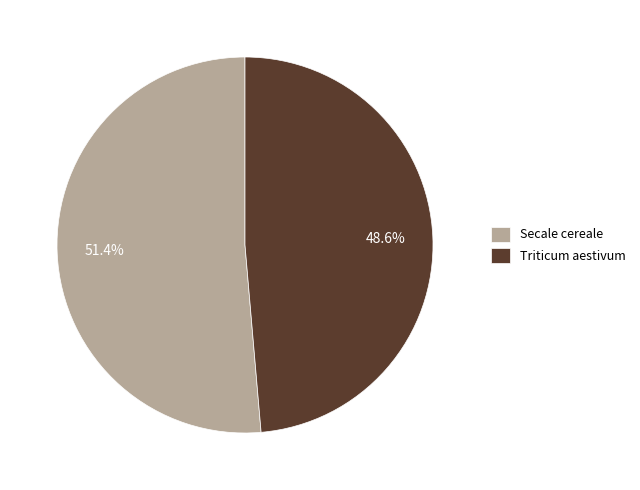

To the nearest percent, what portion does Triticum aestivum represent?

49%